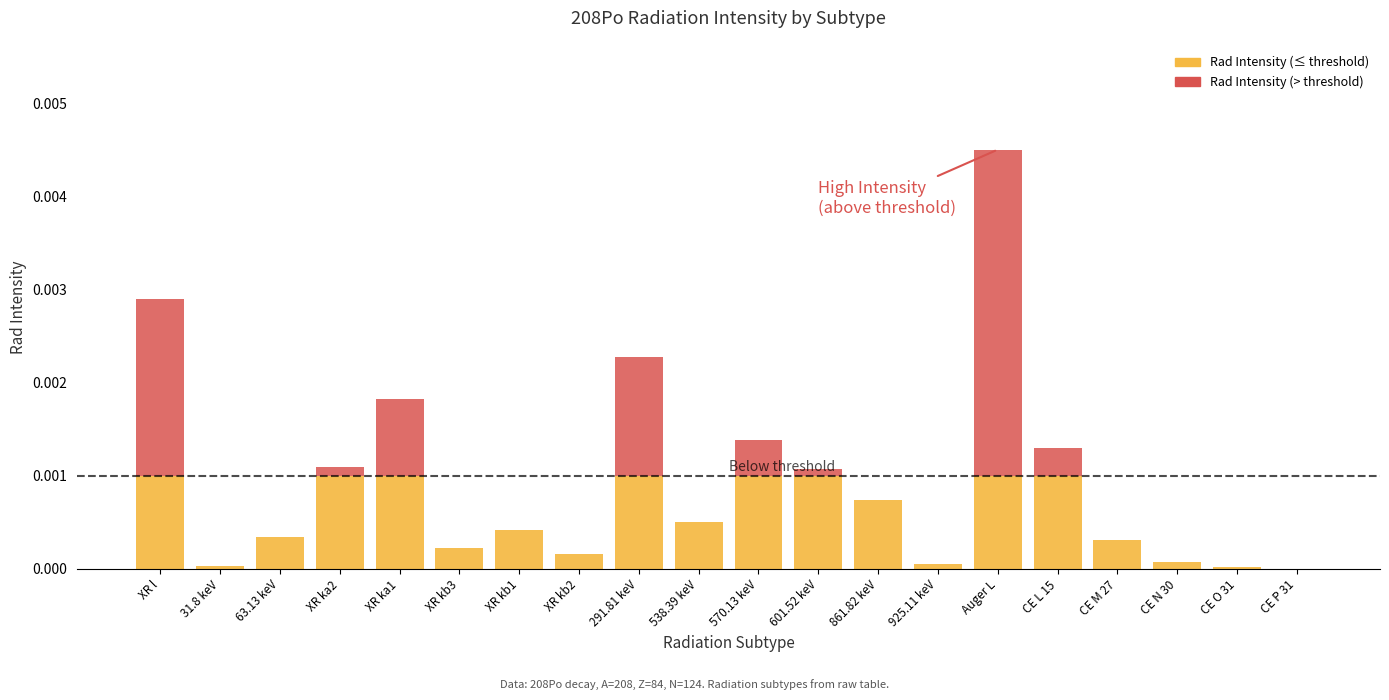

At which category is the sum across all series the highest?

Auger L